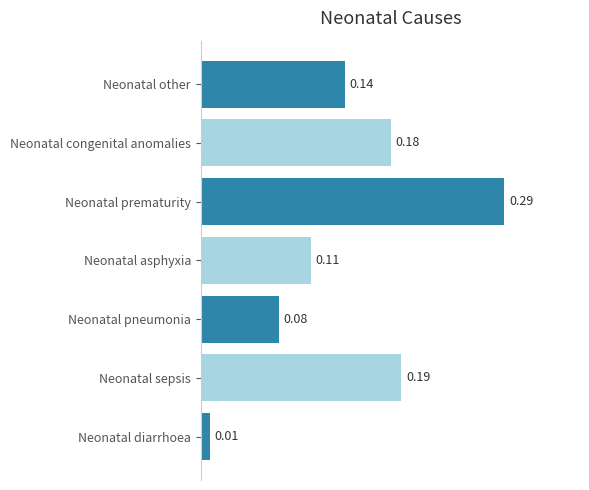

Which category has the highest value across all series?

Neonatal prematurity